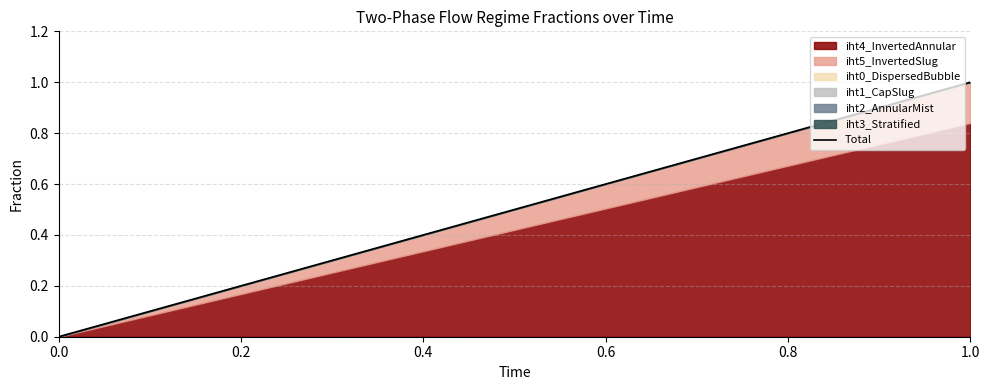

Between 0.0 and 1.0, which is larger?

1.0